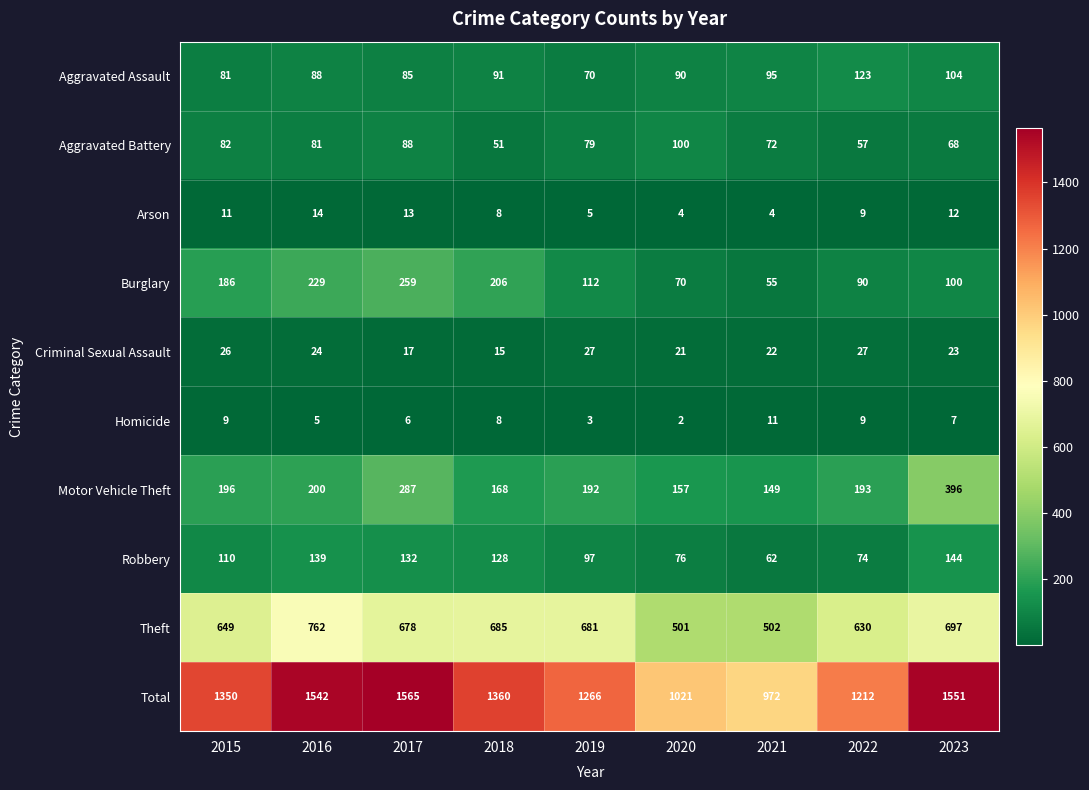

What is the total value across all series at 2016?

3084